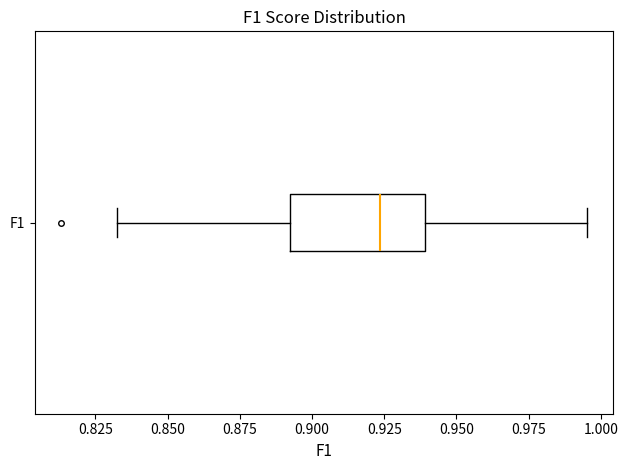

Transcribe this box plot: give where the median line is, the range the box spans, and where the two whiskers end, as read against the x-axis. The values are not printed on the chart, so give them approximately, as read against the axis.

median 0.925, box 0.890 to 0.940, whiskers 0.835 to 0.995